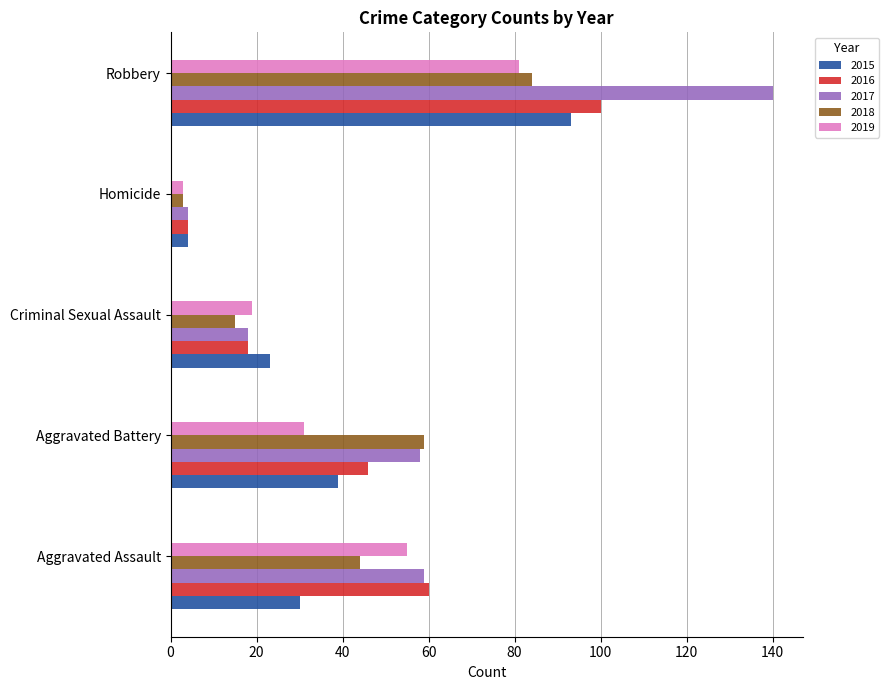

What is the difference between the second highest and minimum values in the 2015 series?

35